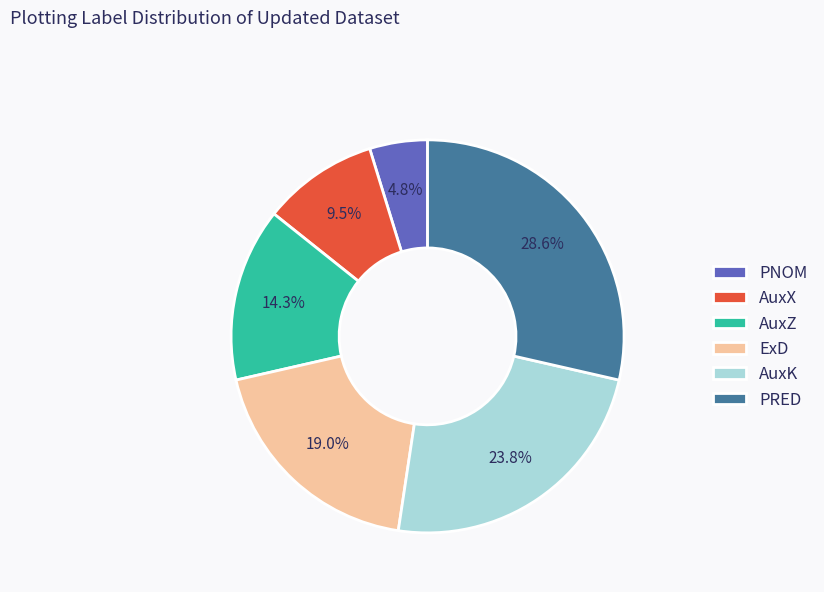

What portion of the pie excludes AuxX?

90.5%